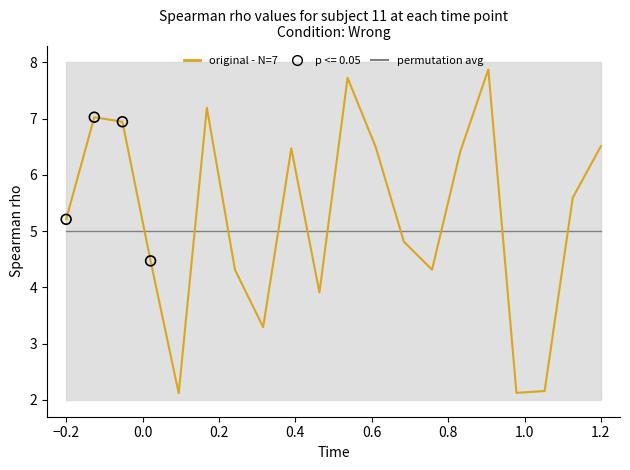

Which series contains the highest Y value?

original - N=7